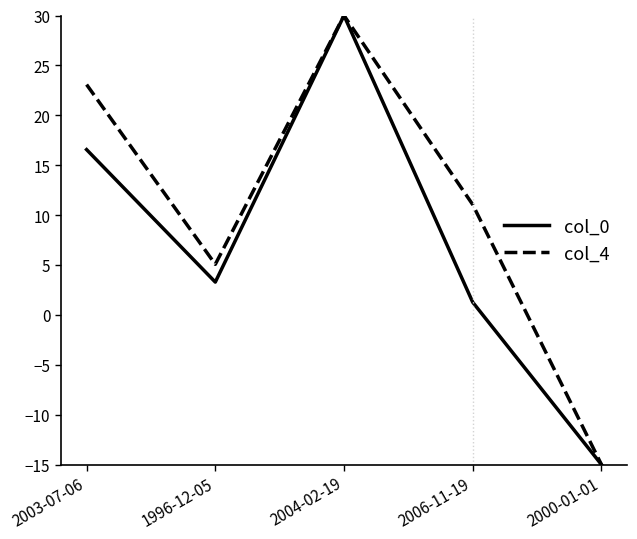

Reading right to left, extract all data points from this chart.

col_0: -15.0	1.3	30.0	3.3	16.6
col_4: -15.0	11.0	30.0	5.1	23.1